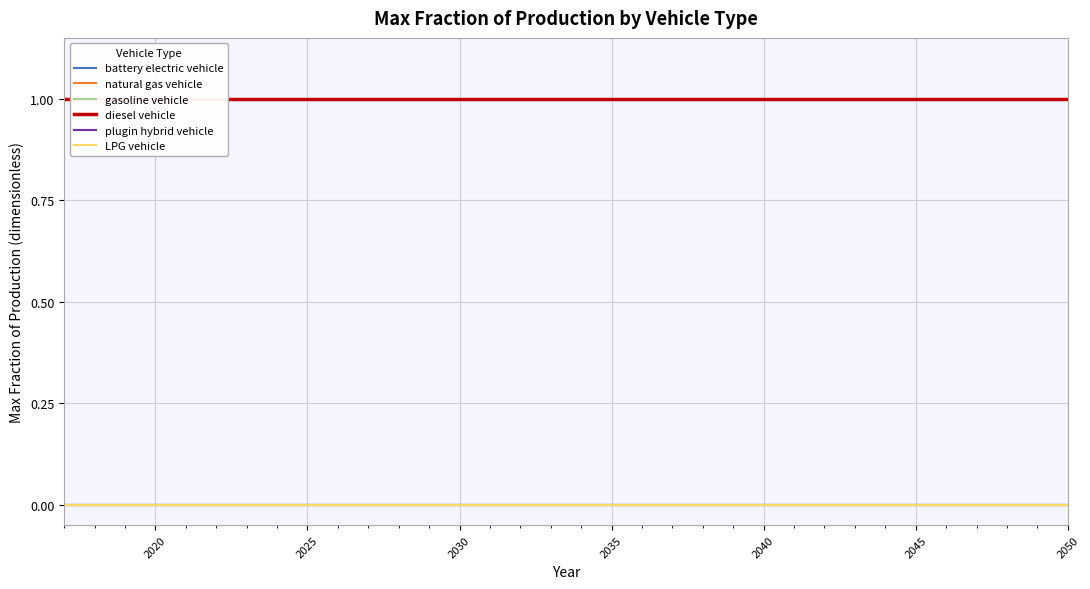

True or false: battery electric vehicle has more than 2 points higher than both neighbors.

False